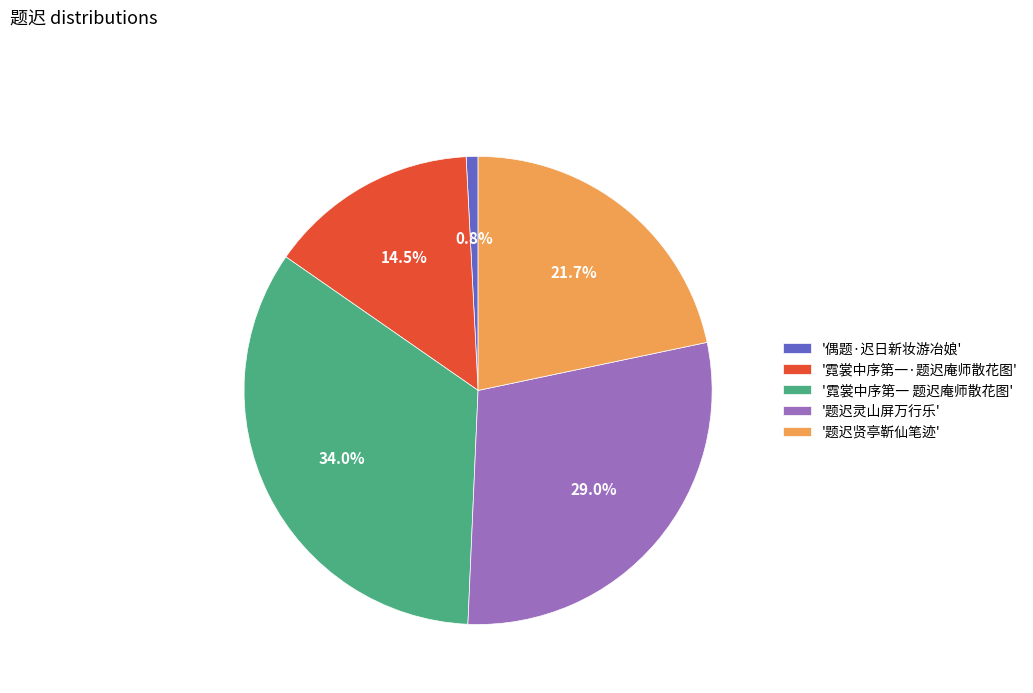

Does any single category account for the majority?

No